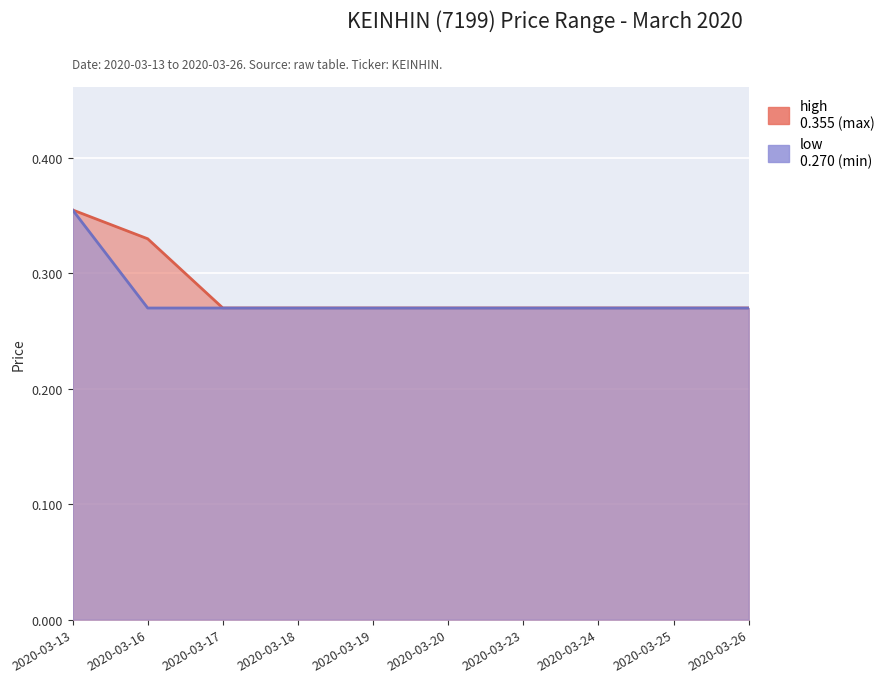

Does the chart display data point markers on the line(s)?

No